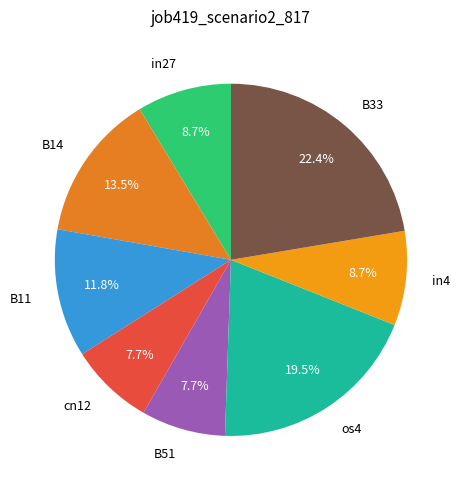

Is there any slice that represents more than half of the pie?

No